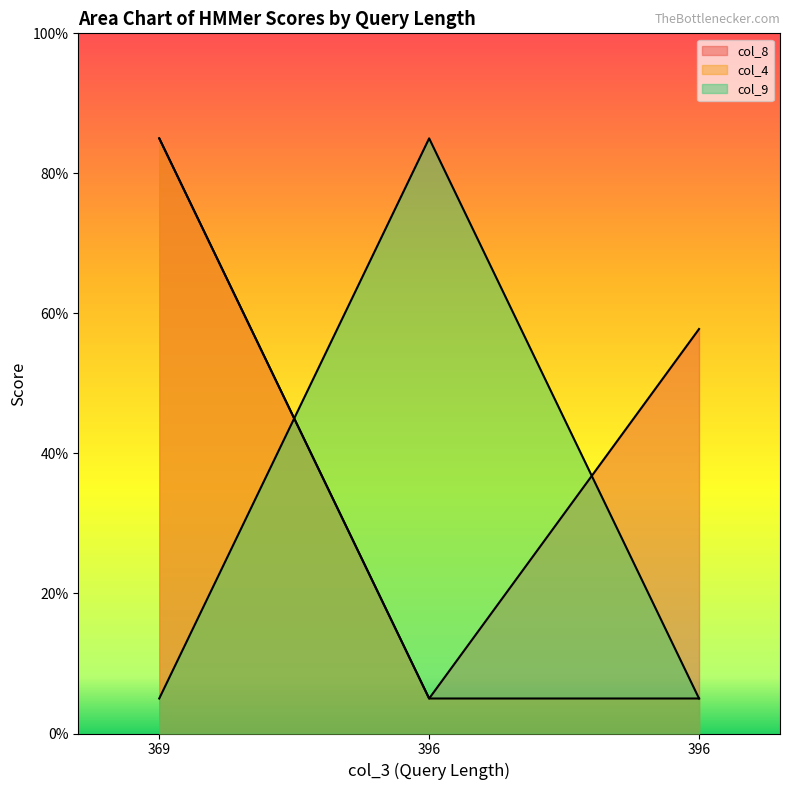

How many distinct data groups are displayed?

3